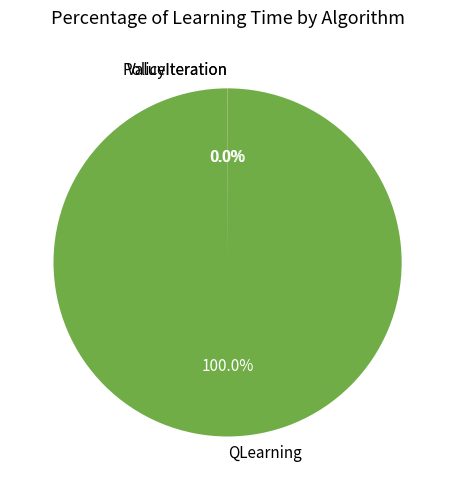

Which slice is the largest?

QLearning